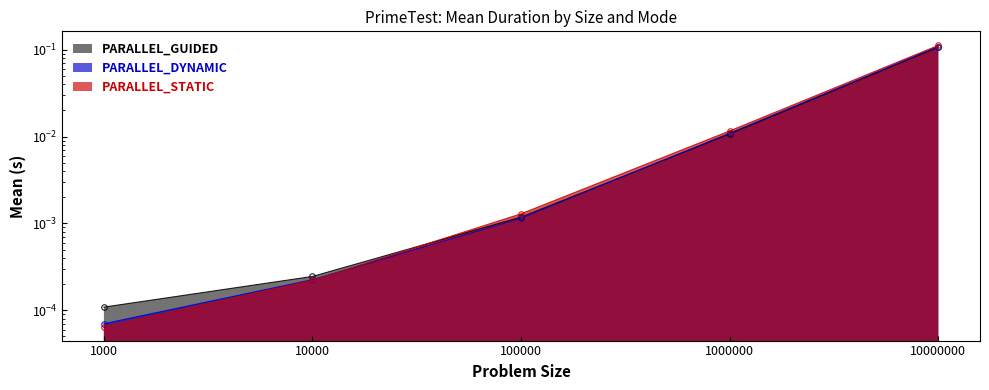

Reading right to left, what are all the values shown in this chart?

PARALLEL_GUIDED: 10000000=0.1	1000000=0.0	100000=0.0	10000=0.0	1000=0.0
PARALLEL_DYNAMIC: 10000000=0.1	1000000=0.0	100000=0.0	10000=0.0	1000=0.0
PARALLEL_STATIC: 10000000=0.1	1000000=0.0	100000=0.0	10000=0.0	1000=0.0